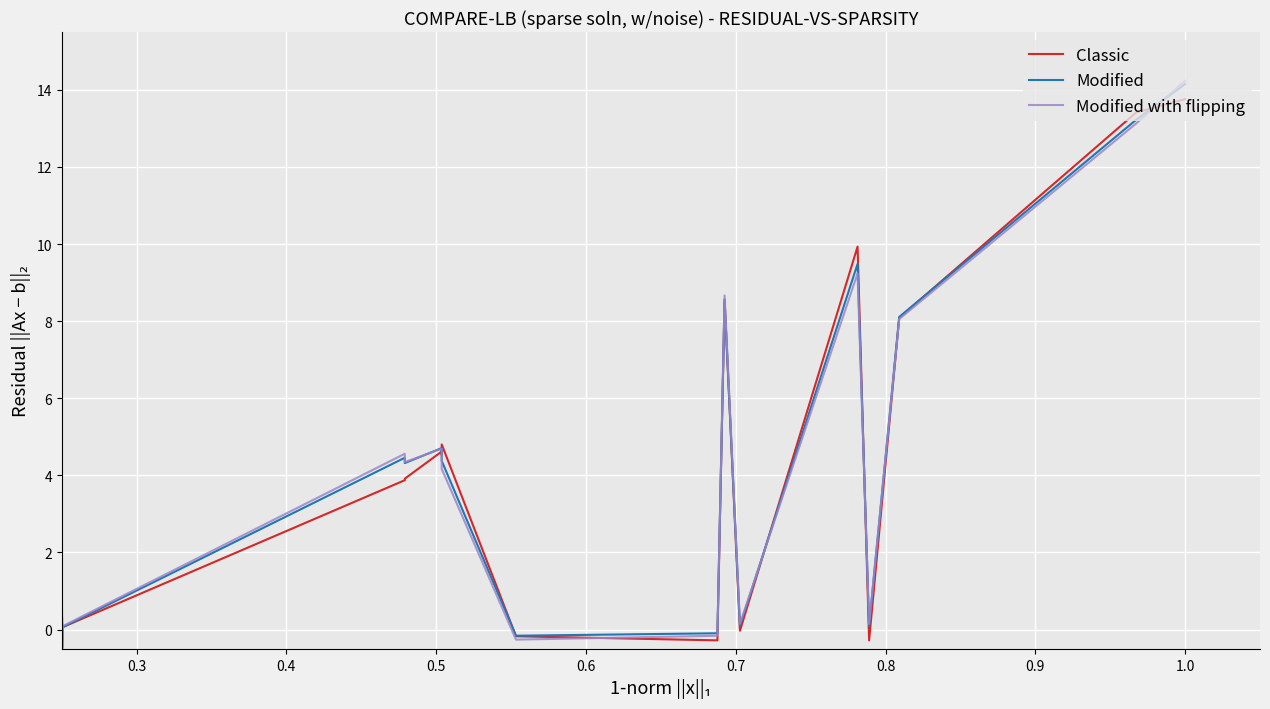

True or false: Classic has more than 0 interior local peaks.

True